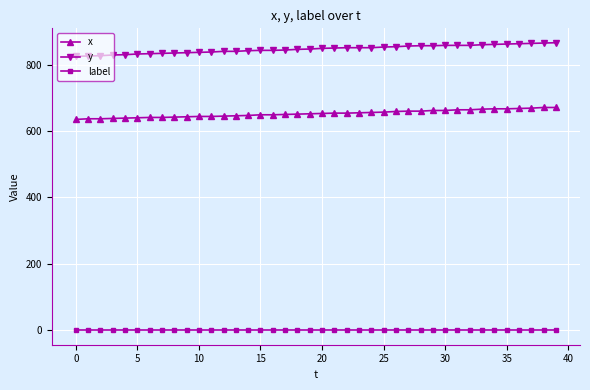

True or false: x and label intersect in this chart.

False